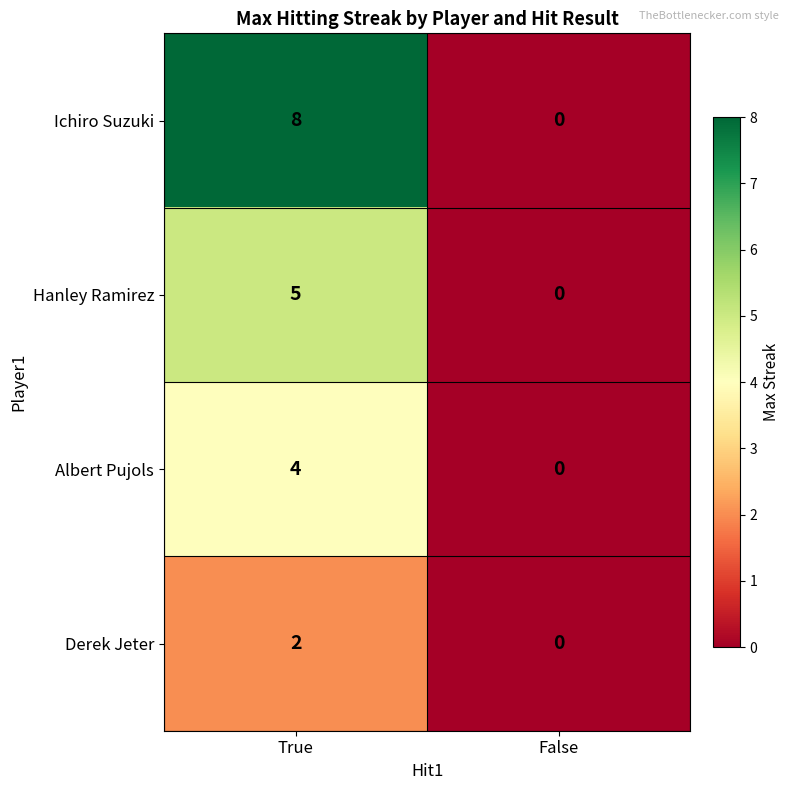

List the series in order of their overall mean, lowest first.

Derek Jeter, Albert Pujols, Hanley Ramirez, Ichiro Suzuki